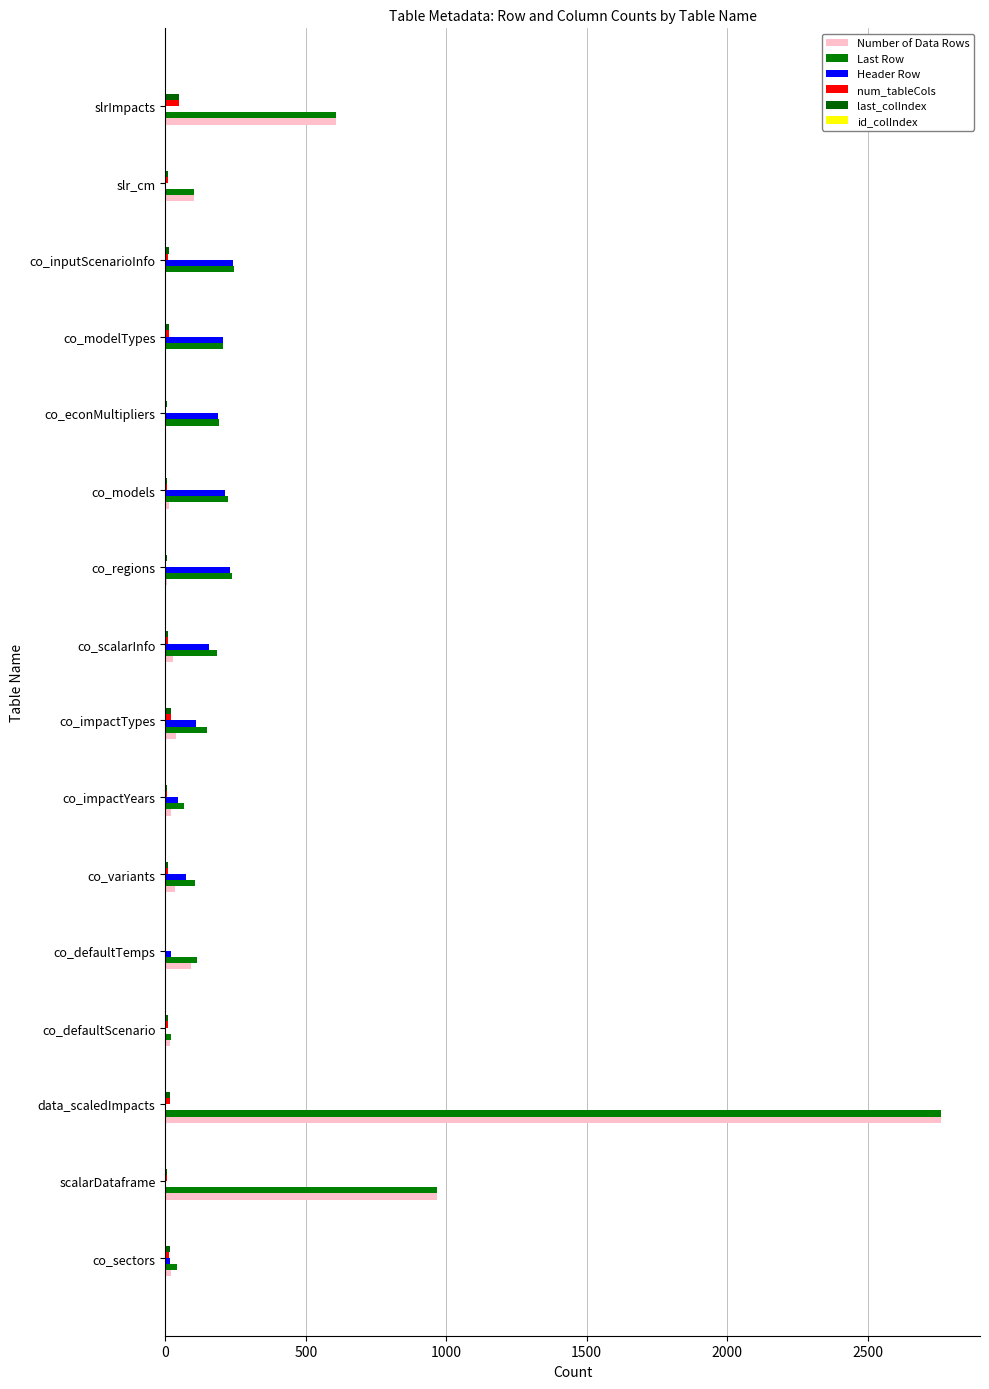

What is the greatest value displayed?

2762